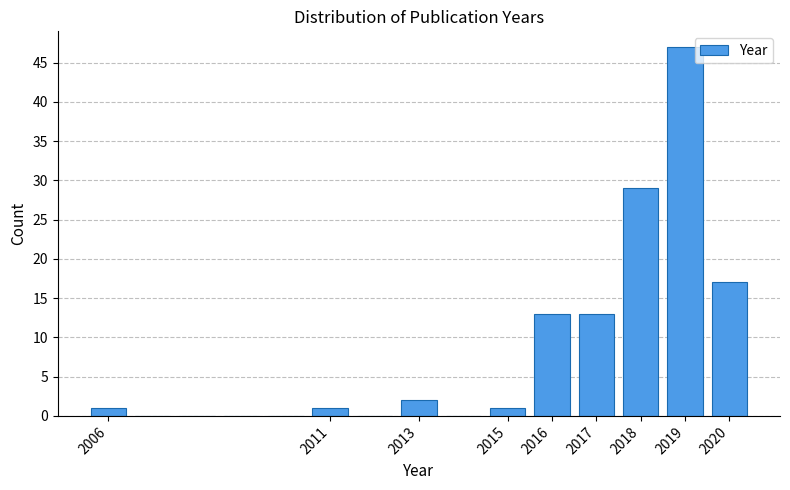

Over which range of the x-axis is the bar tallest?

2018.5 to 2019.5